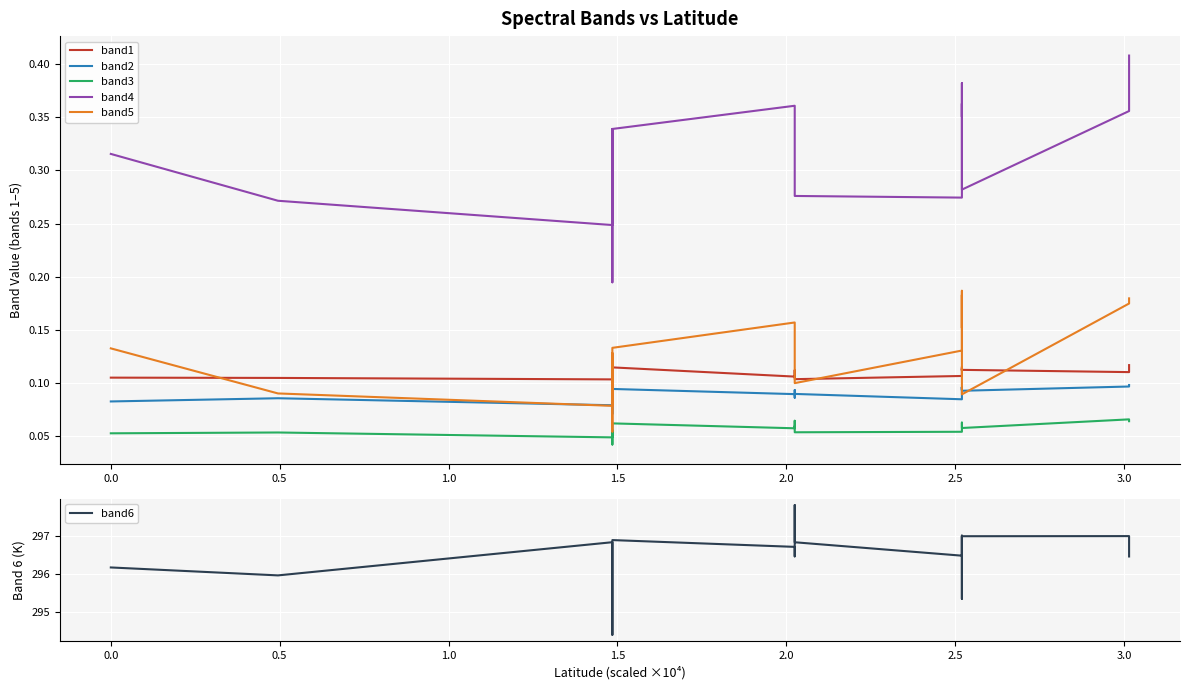

Is this an area chart (filled region under the line)?

No